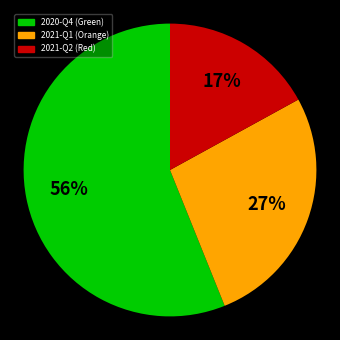

Is there any slice that represents more than half of the pie?

Yes